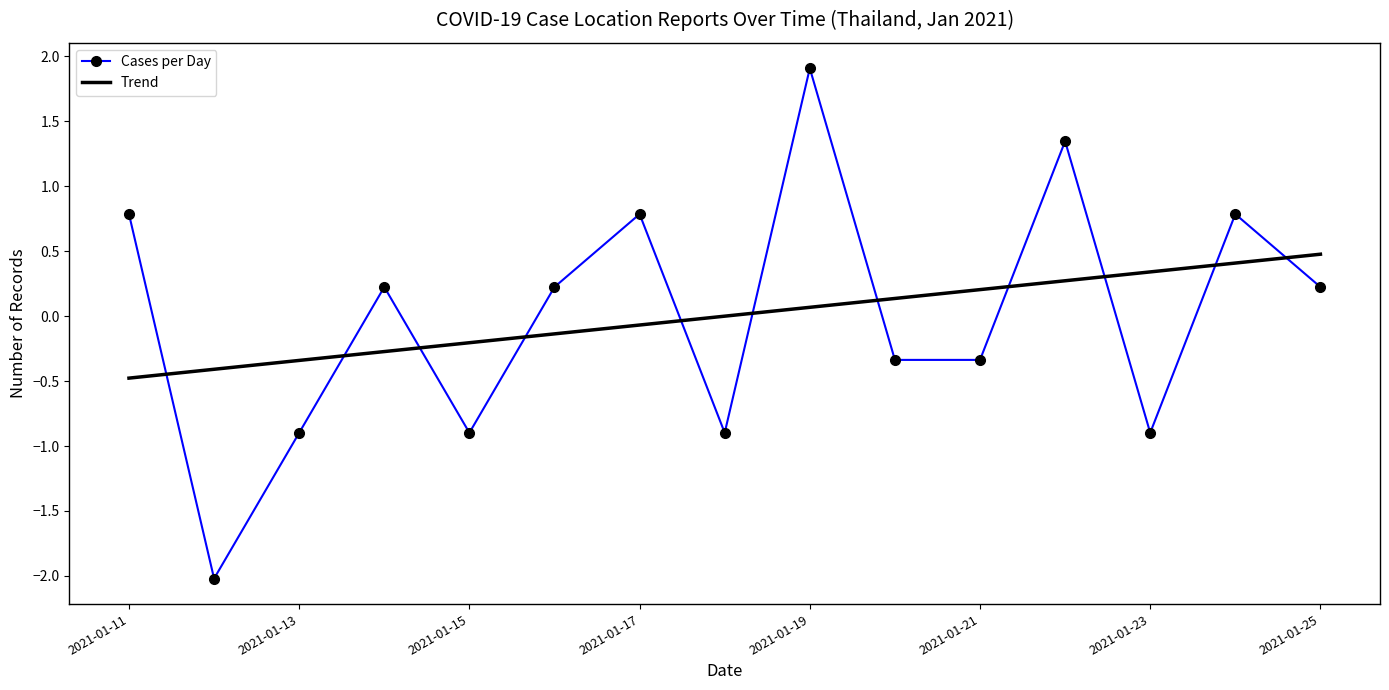

What are all the series names shown in the legend?

Cases per Day, Trend